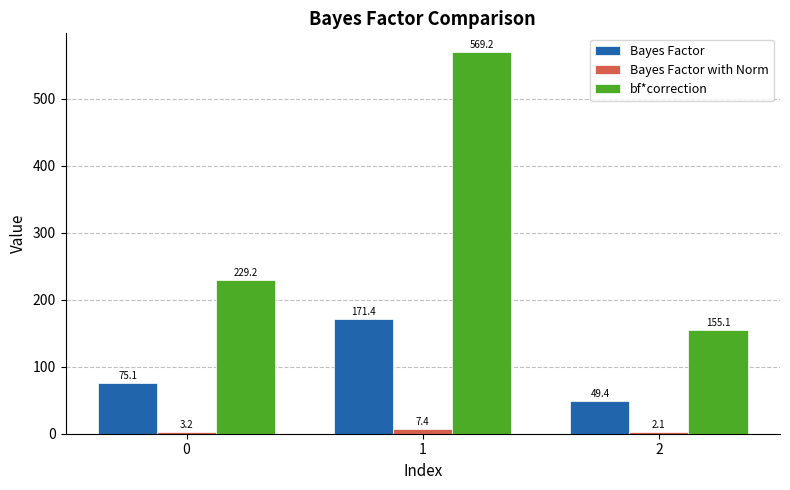

Which category has the highest value in the bf*correction series?

1